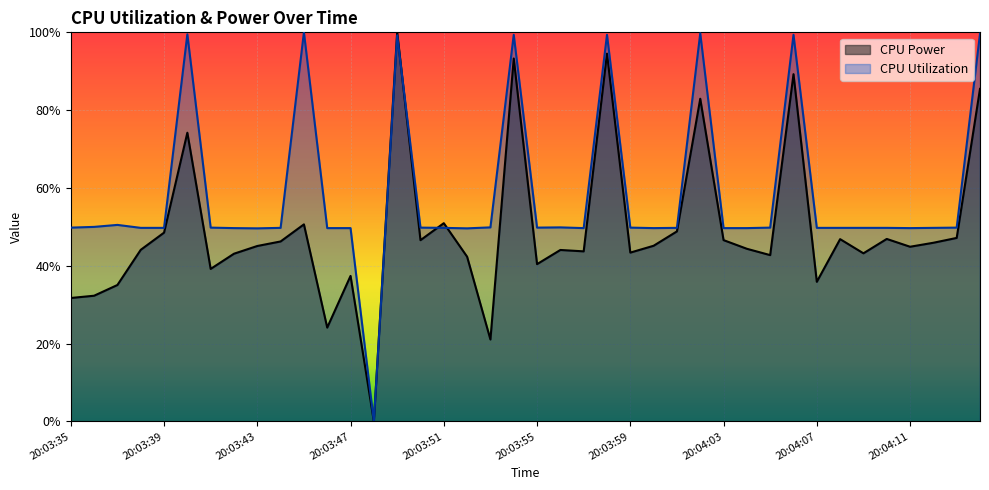

In CPU Power, how many points are lower than both neighbors (excluding endpoints)?

12